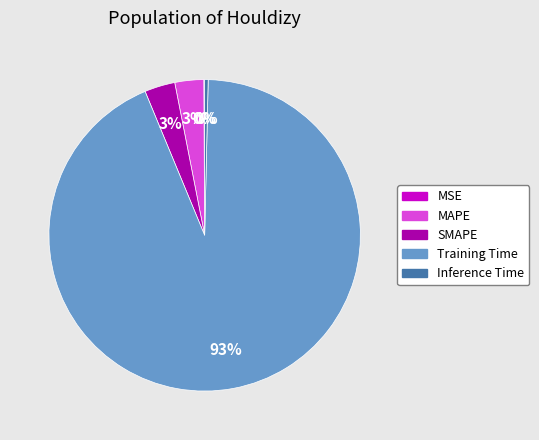

To the nearest percent, what portion does SMAPE represent?

3%